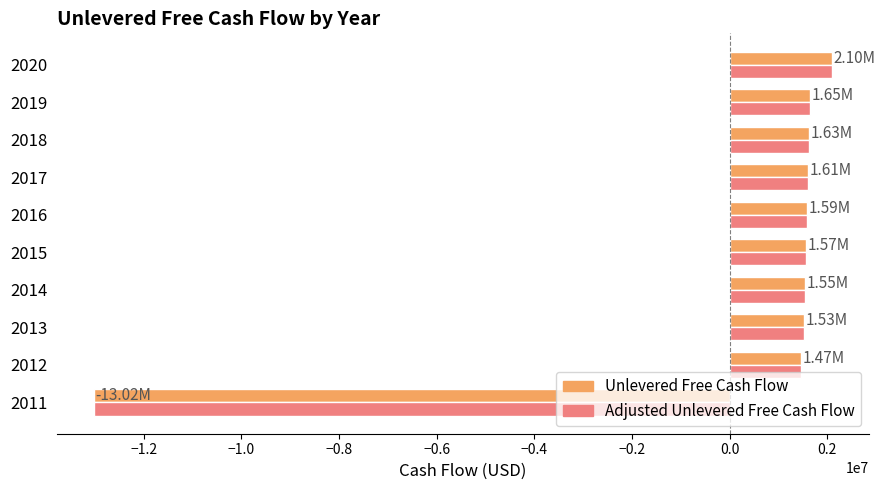

What is the average value of the Adjusted Unlevered Free Cash Flow series?

169199.0